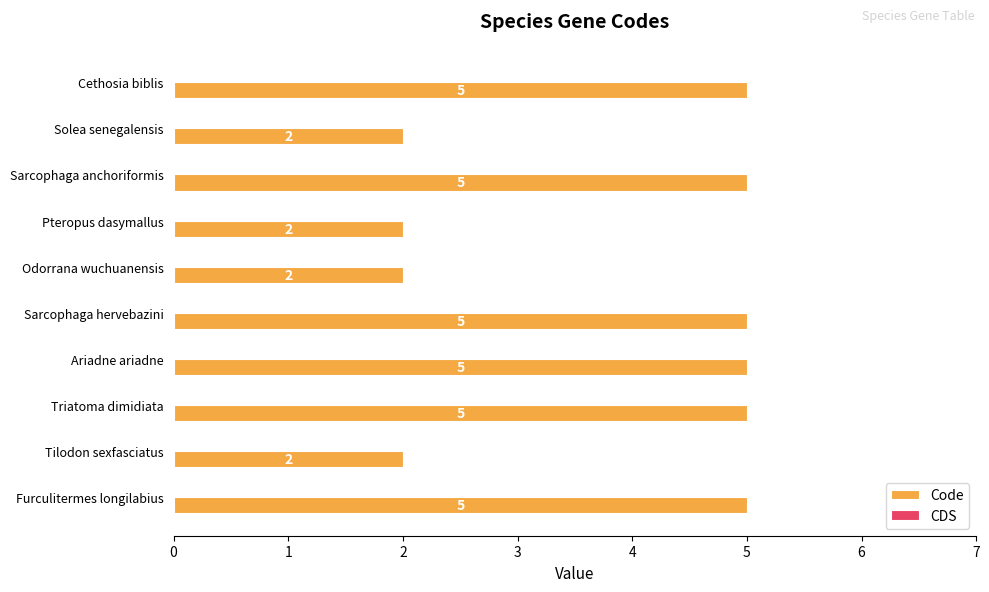

What is the difference between the values at Furculitermes longilabius and Odorrana wuchuanensis?

3